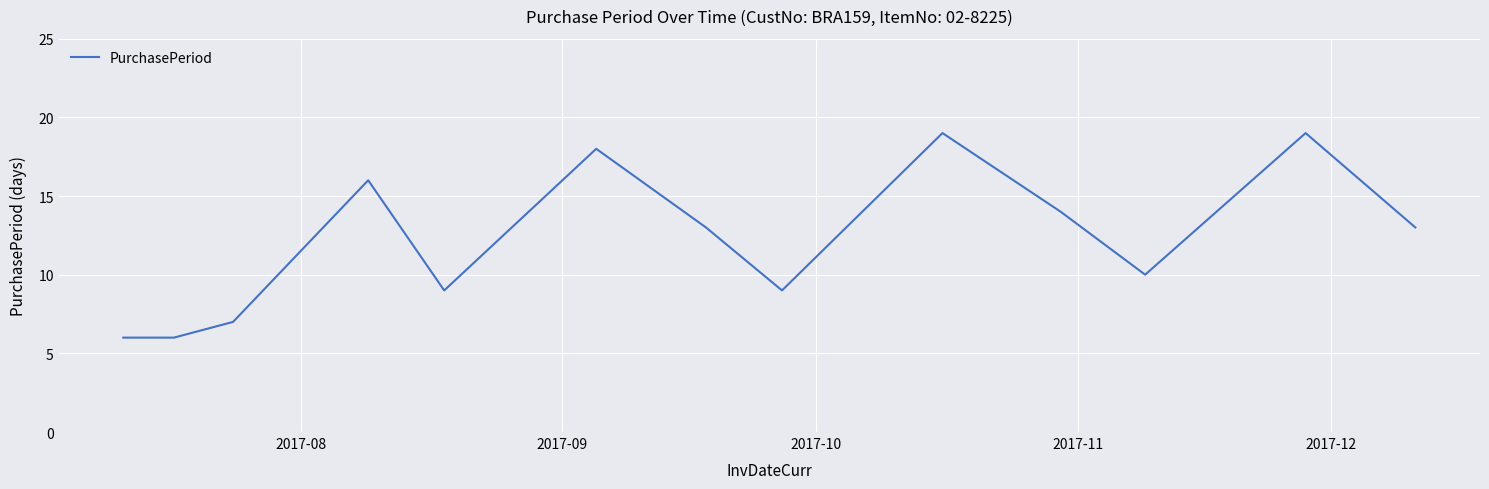

Reading left to right, extract all data points from this chart.

6	6	7	16	9	18	13	9	19	14	10	19	13